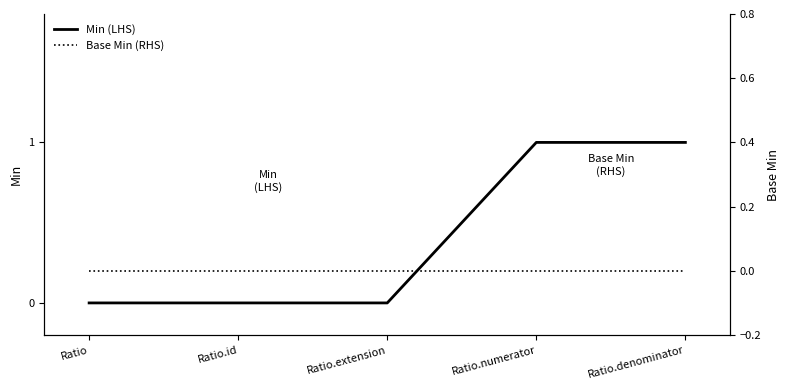

True or false: Min (LHS) and Base Min (RHS) intersect in this chart.

False